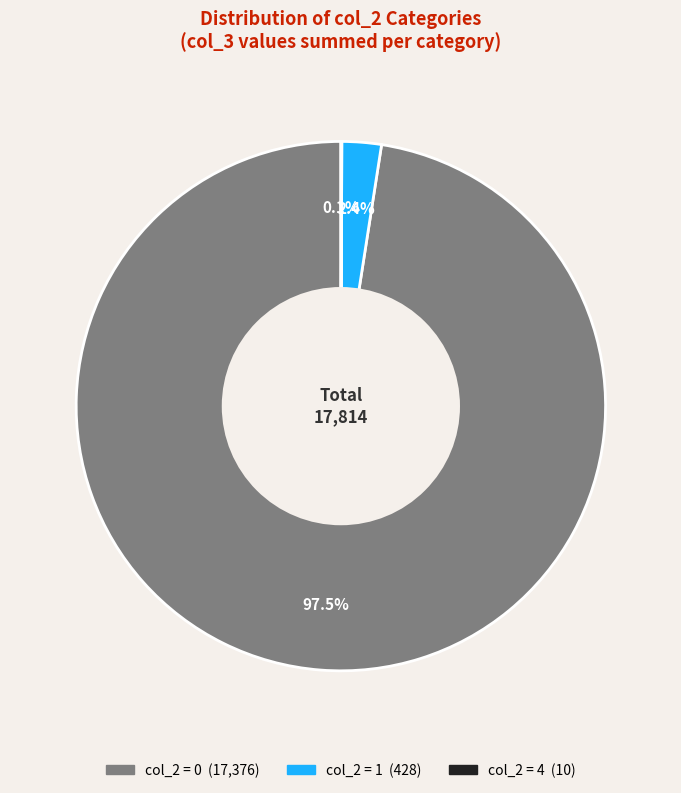

Is there a majority slice in this chart?

Yes